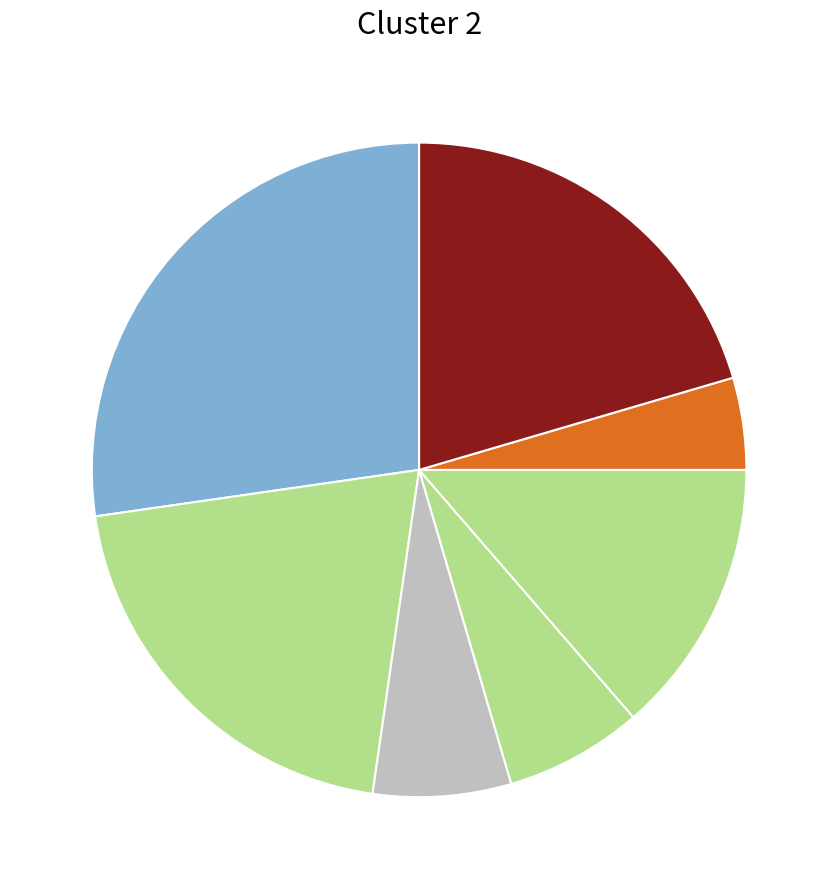

How many slices are in this pie chart?

7